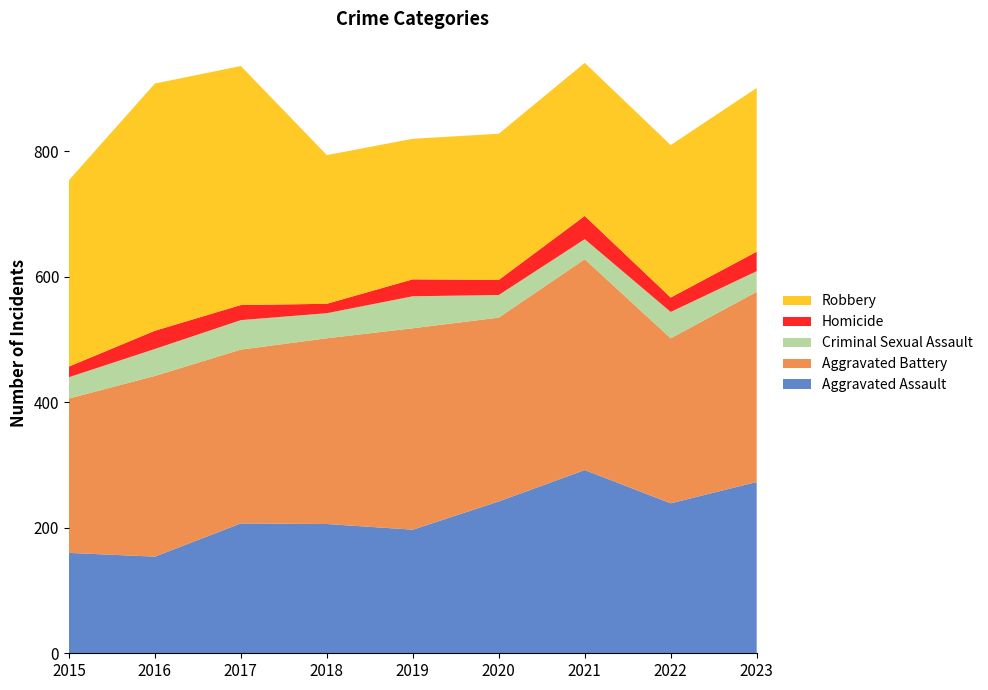

At which label is Criminal Sexual Assault closest to 550?

2022